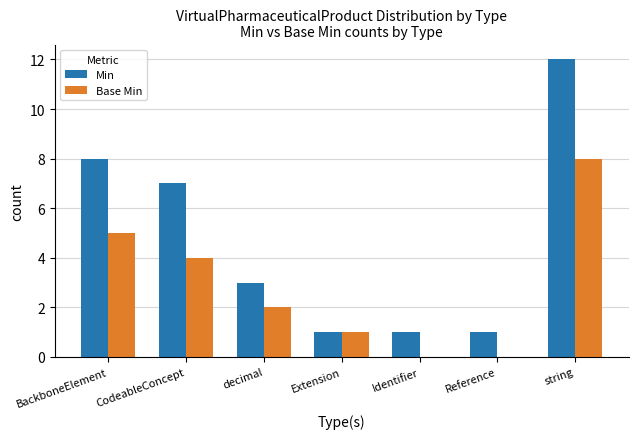

Count the number of data series in this chart.

2